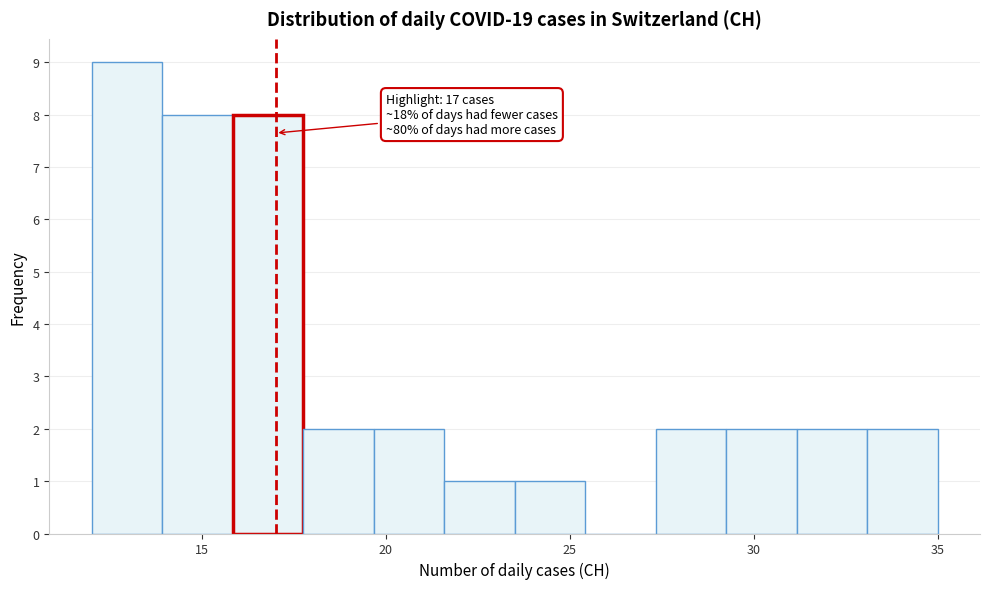

Read against the x-axis, roughly where is the centre of the tallest bar?

13.0